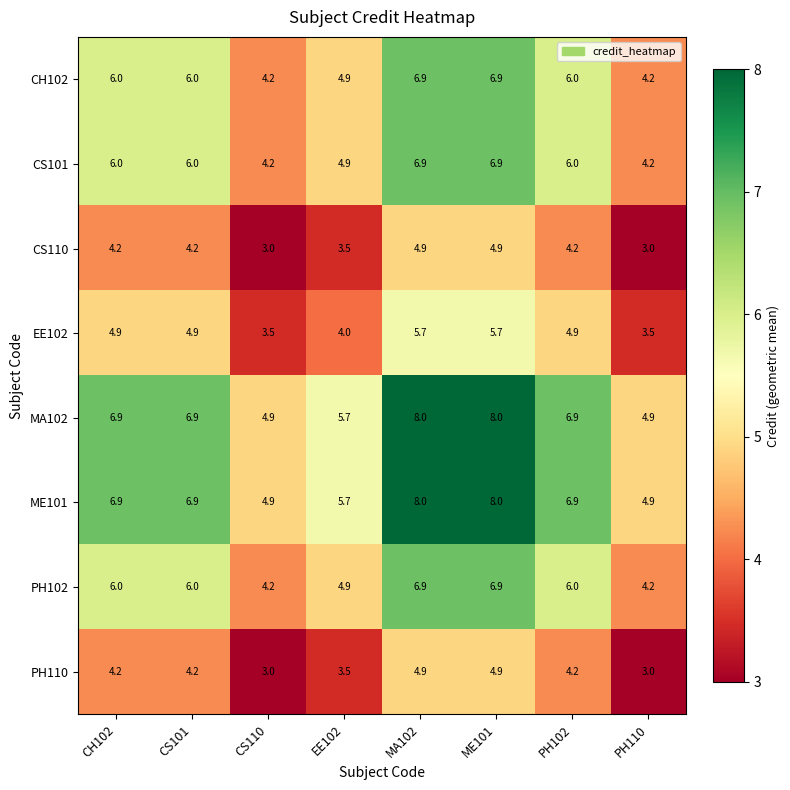

Where does the PH110 series first go above 4?

CH102